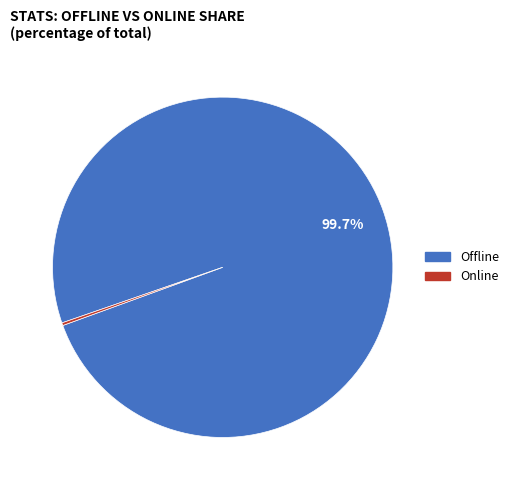

Does any single category account for the majority?

Yes